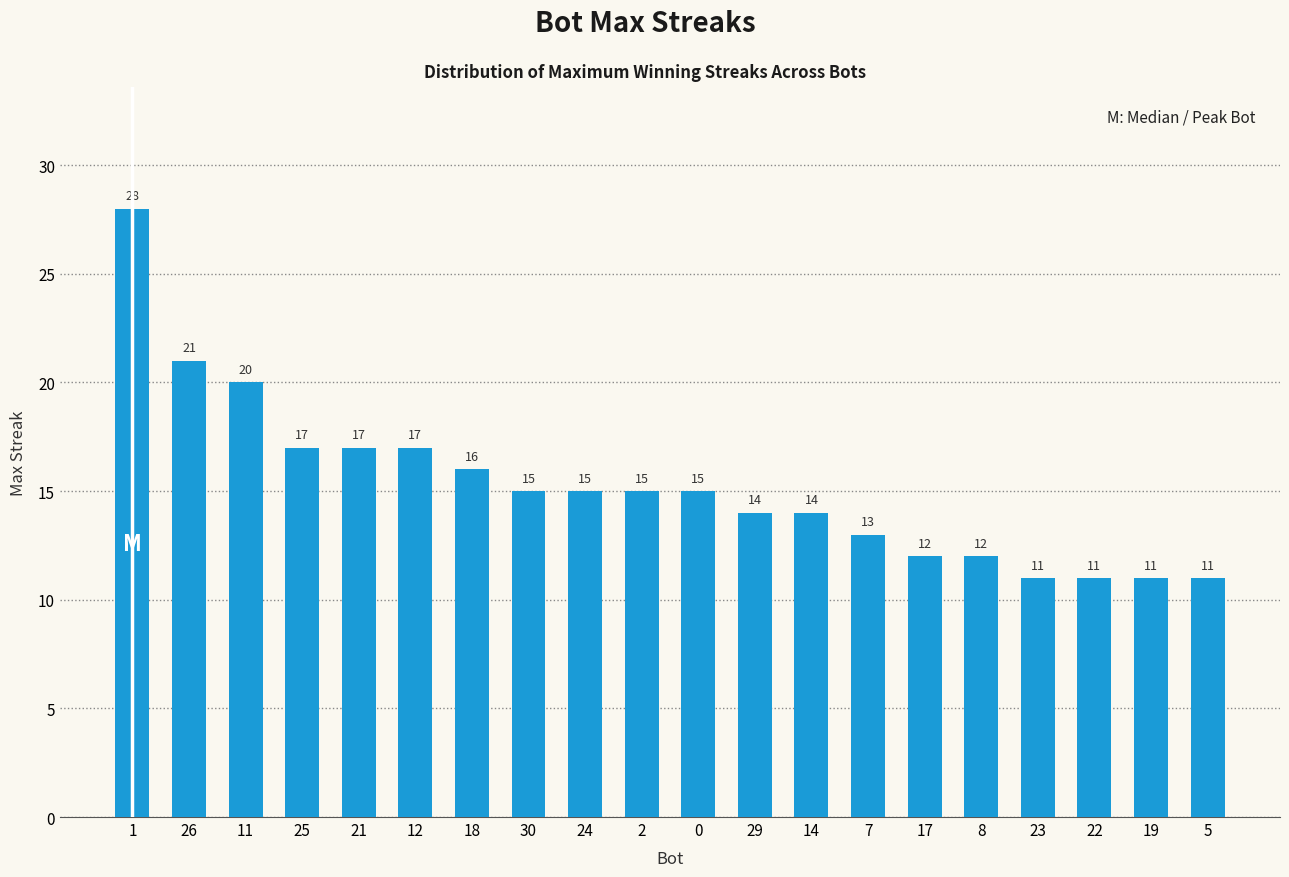

How many distinct data groups are displayed?

1